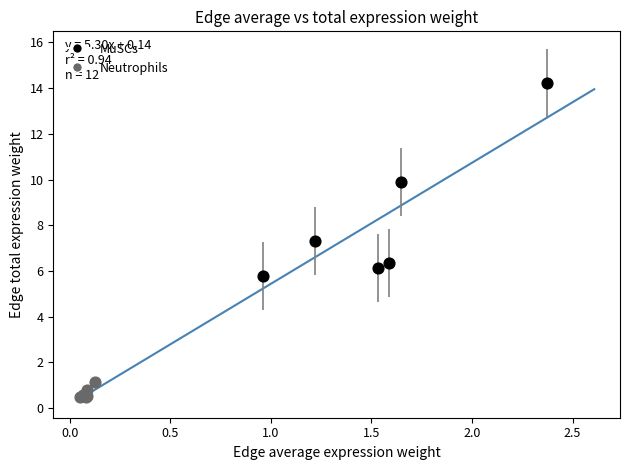

Which series contains the lowest Y value?

Neutrophils